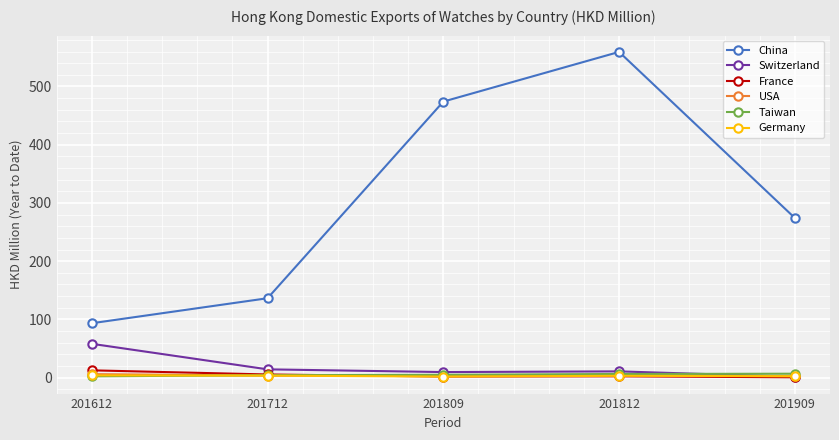

In France, how many points are lower than both neighbors (excluding endpoints)?

1